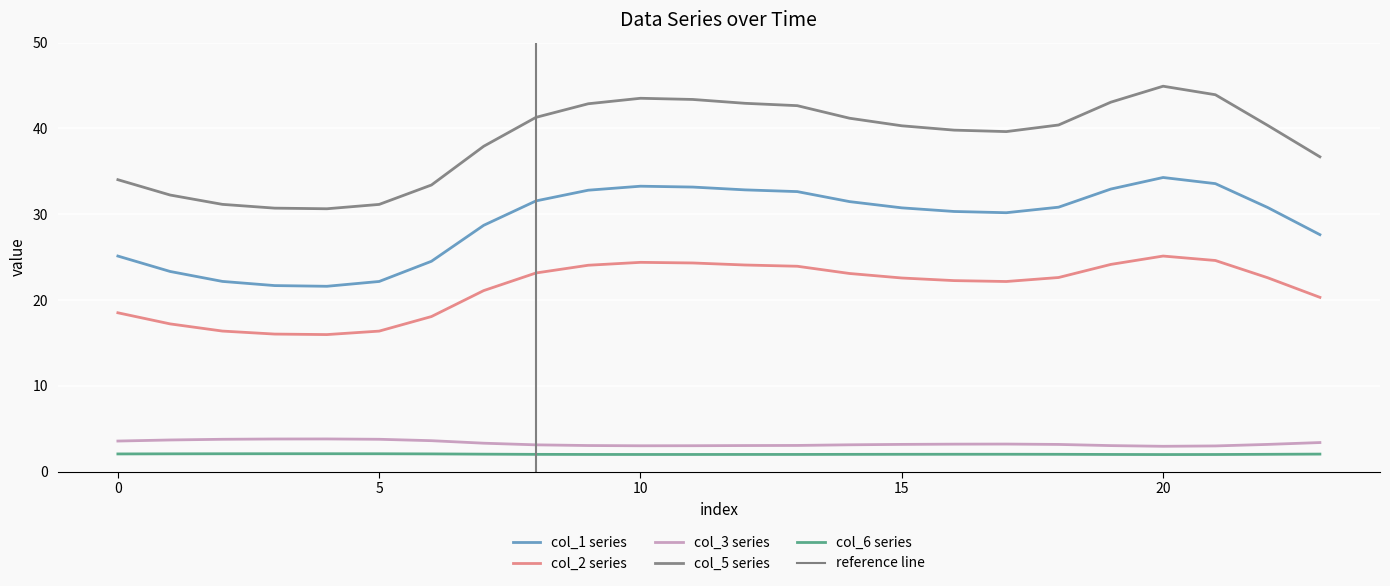

In col_6, how many points are higher than both neighbors (excluding endpoints)?

2